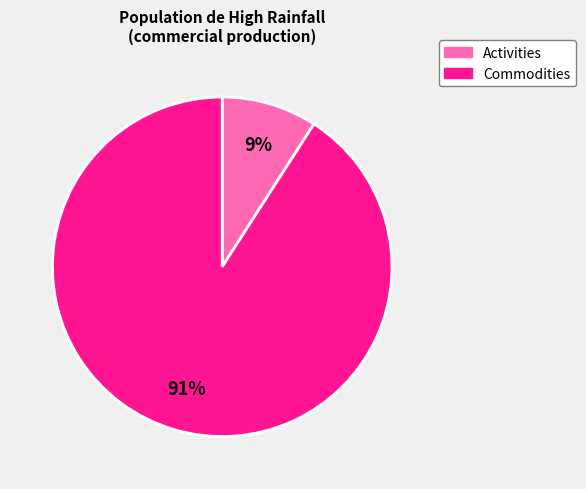

Does any single category account for the majority?

Yes